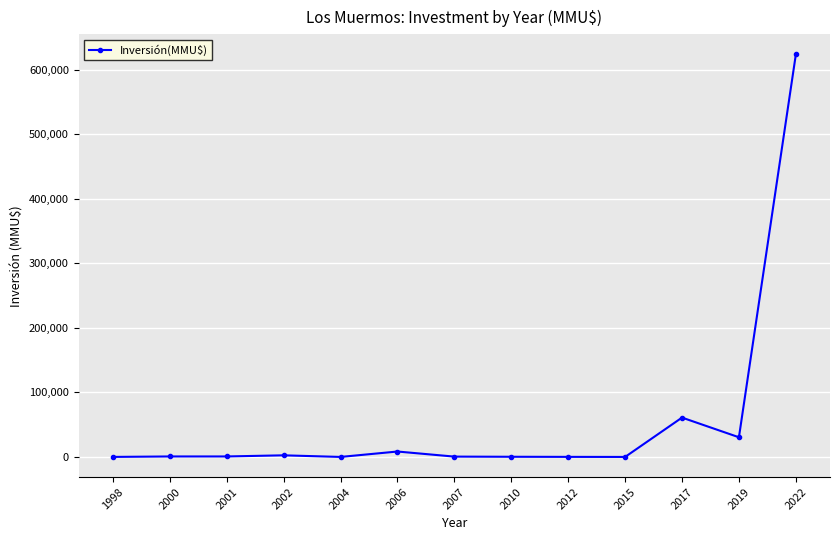

What is the sum of all values?

728800